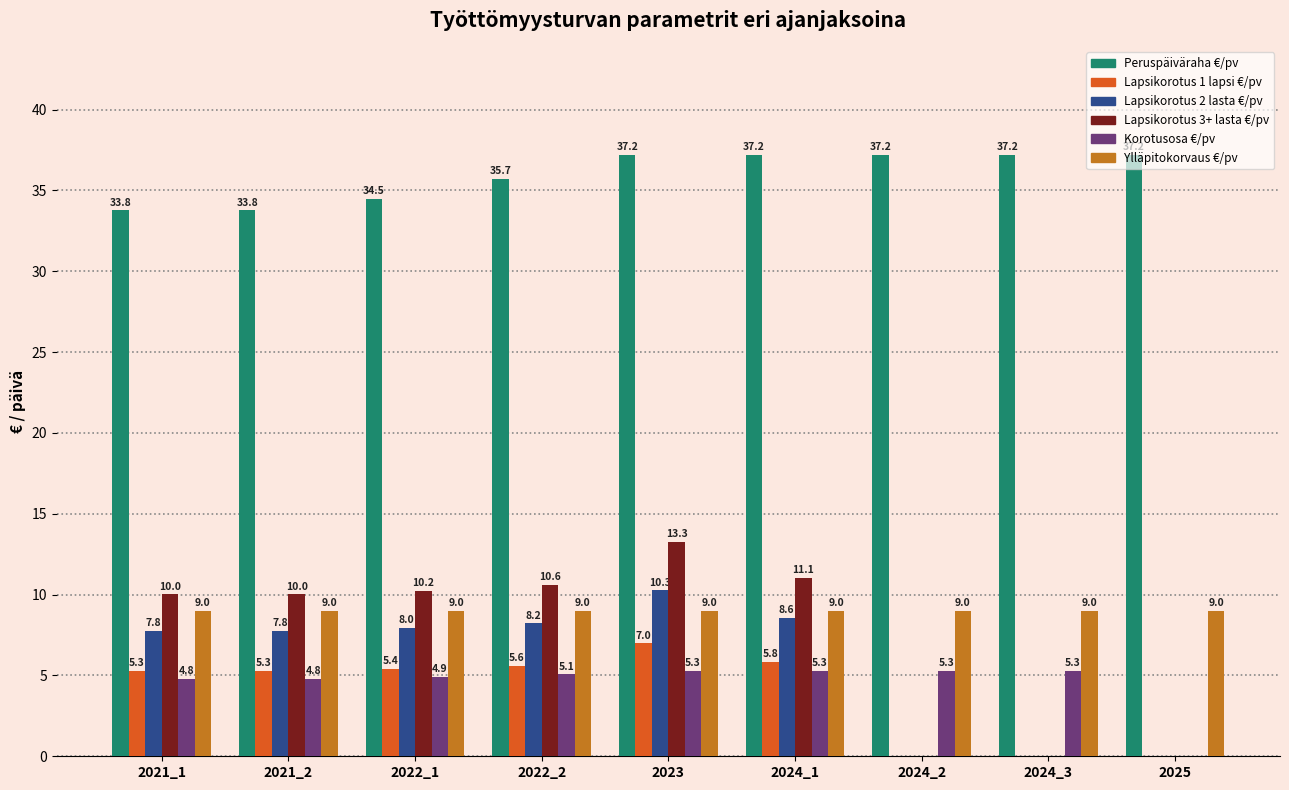

What is the sum of the Lapsikorotus 3+ lasta €/pv values at 2021_2 and 2025?

10.0